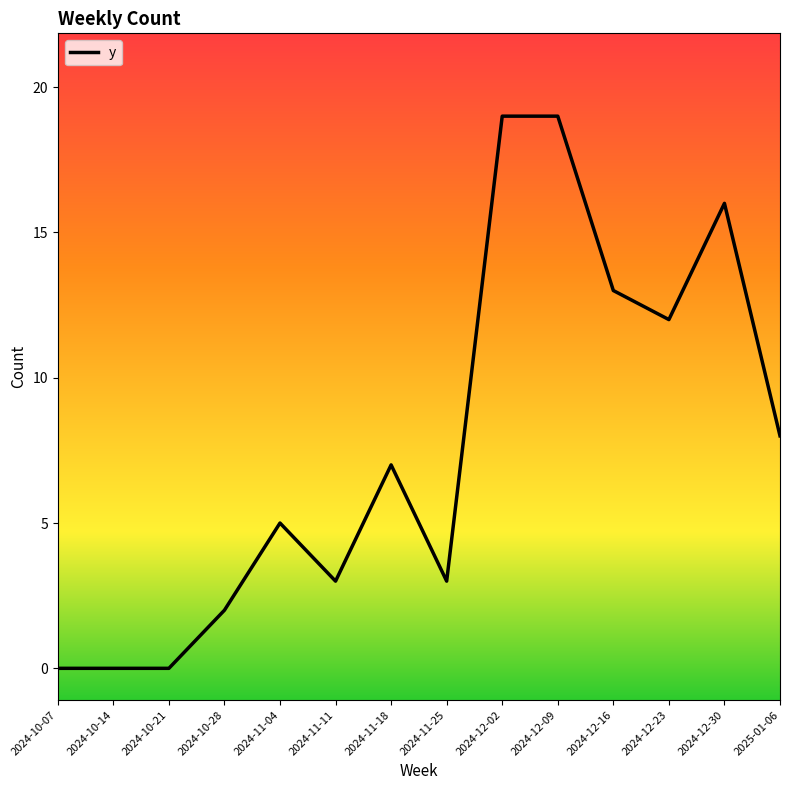

What is the change in value from 2024-10-21 to 2024-12-02?

+19